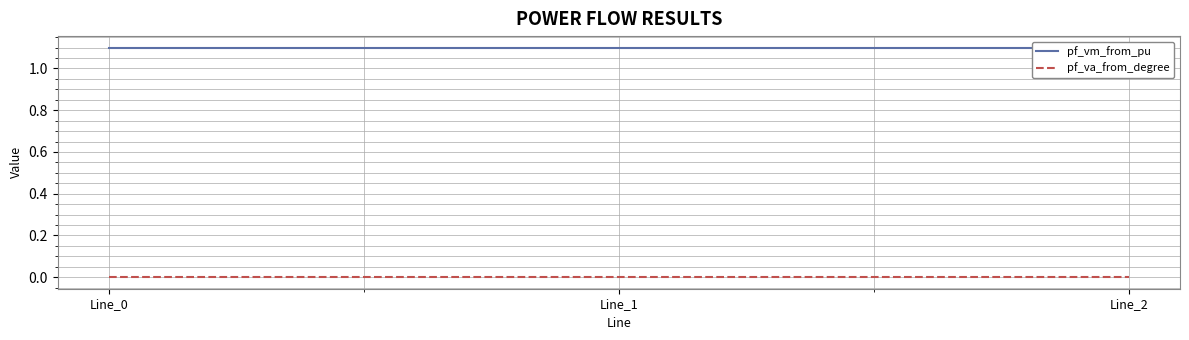

What is the value of the pf_vm_from_pu point at the 3rd from the left?

1.1